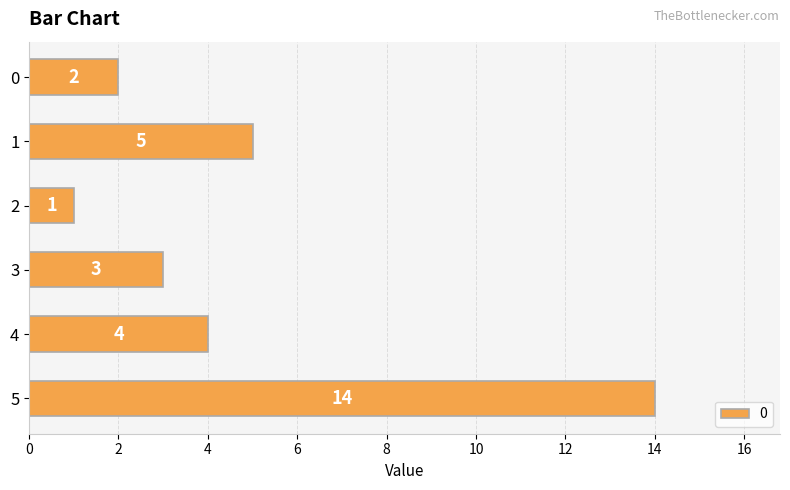

What value does the data have at 3?

3